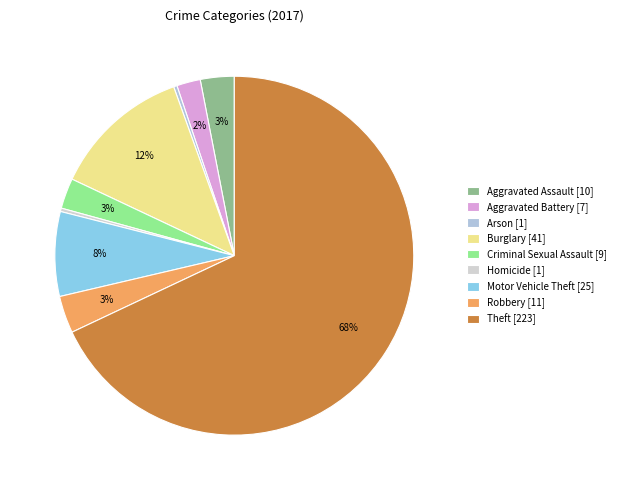

What is the total percentage of Aggravated Assault and Criminal Sexual Assault?

5.8%